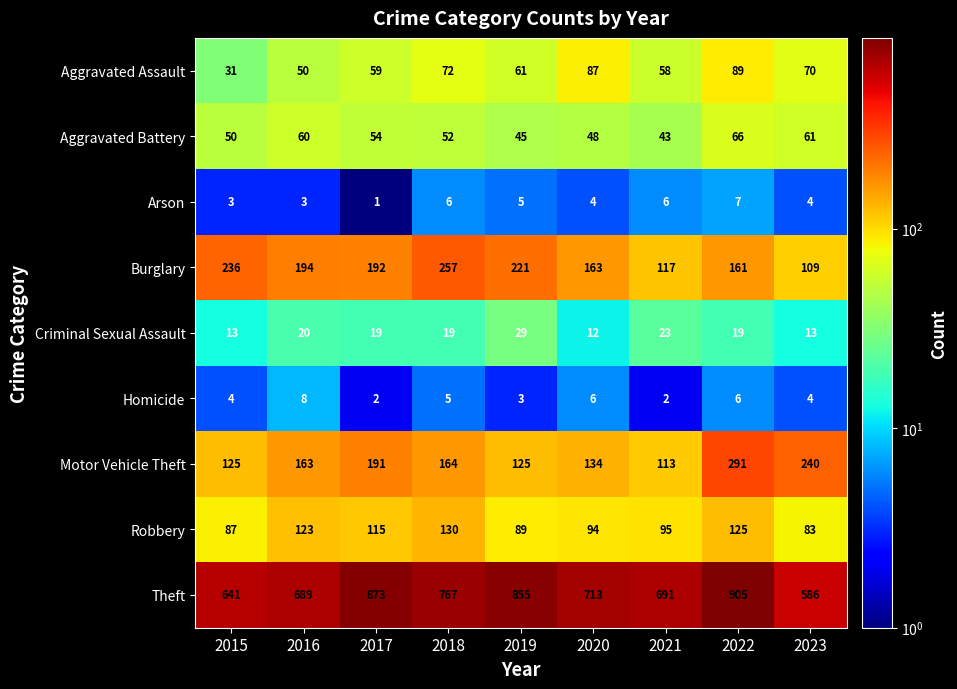

Read the Theft value at 2016, to the nearest 5.

690